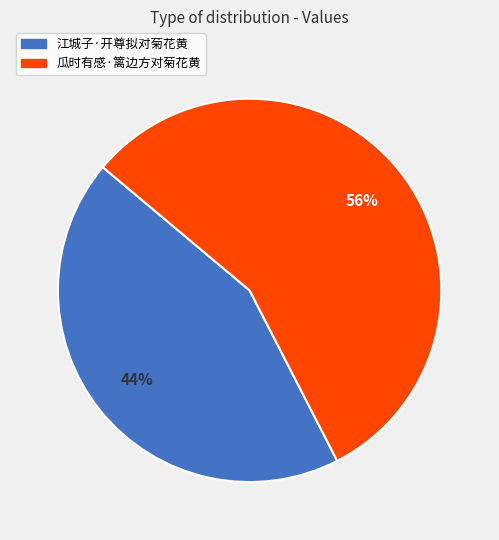

Which has a higher value, 瓜时有感·篱边方对菊花黄 or 江城子·开尊拟对菊花黄?

瓜时有感·篱边方对菊花黄